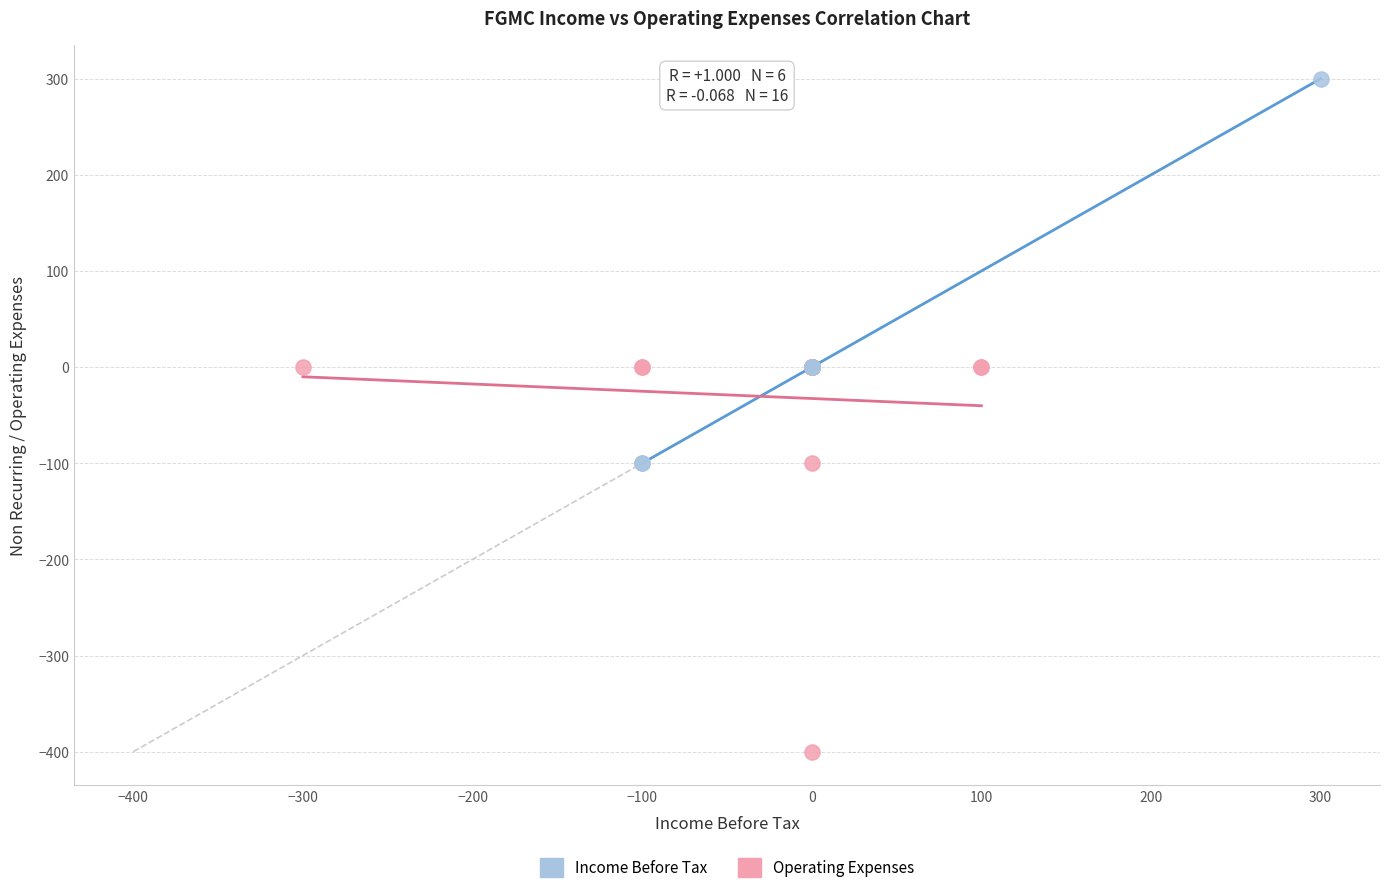

Which series reaches the maximum Y coordinate?

Income Before Tax